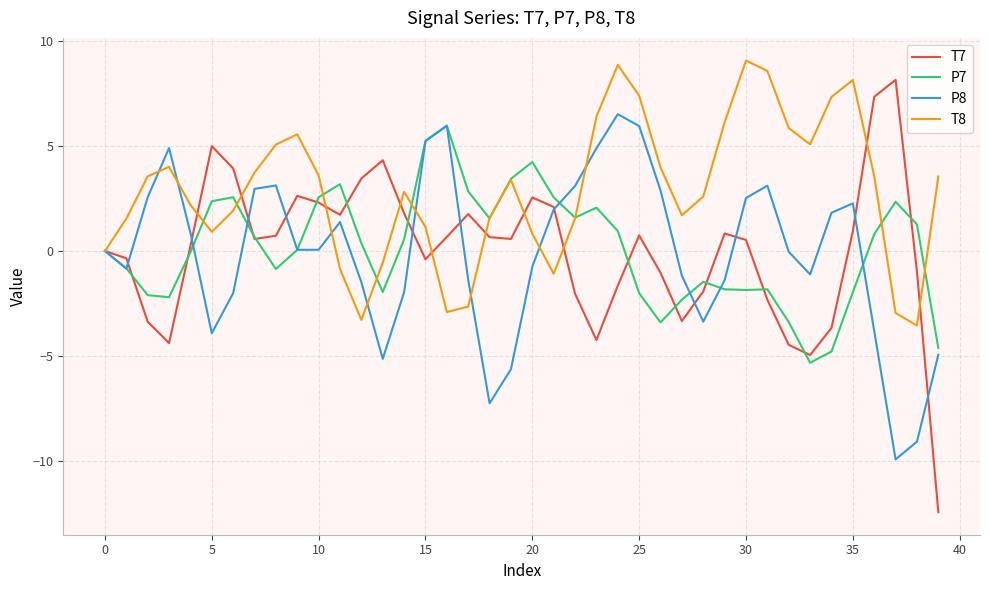

What is the smallest value displayed?

-12.4